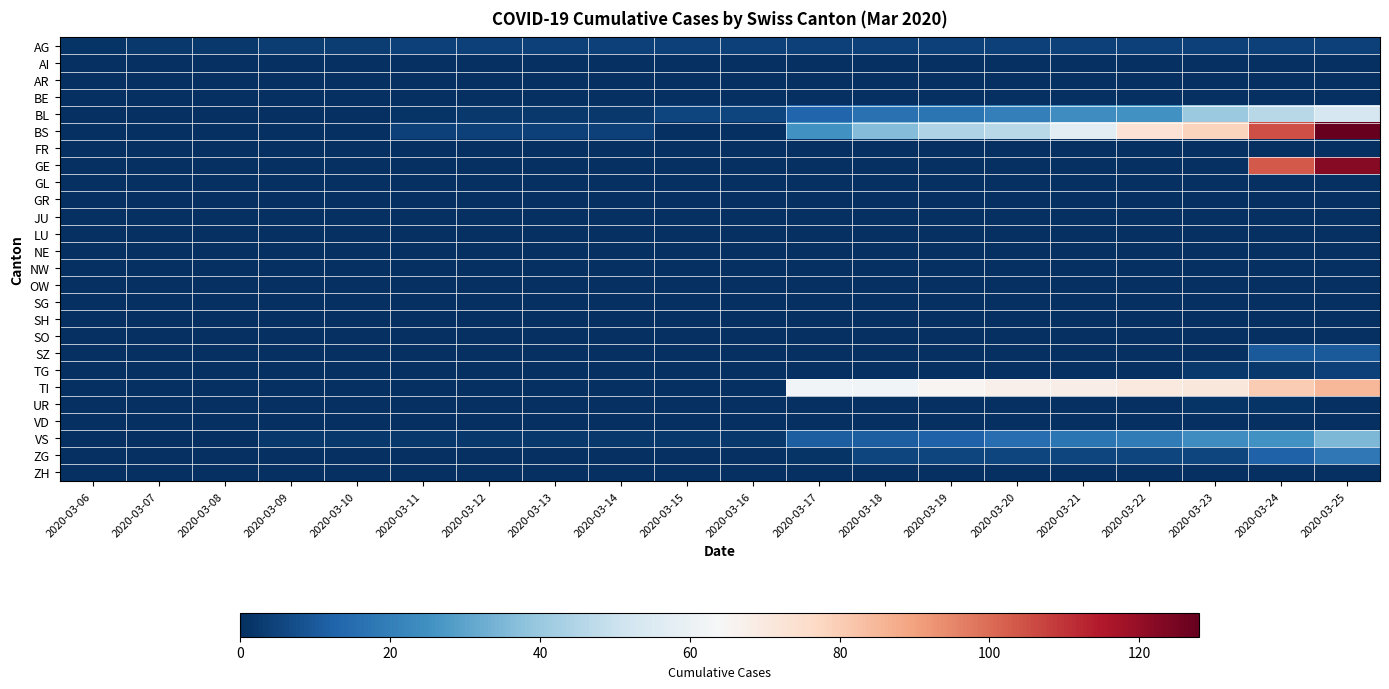

Reading left to right, transcribe all the data shown in this chart.

AG: 2020-03-06=1	2020-03-07=2	2020-03-08=2	2020-03-09=3	2020-03-10=3	2020-03-11=4	2020-03-12=4	2020-03-13=4	2020-03-14=4	2020-03-15=4	2020-03-16=4	2020-03-17=4	2020-03-18=4	2020-03-19=4	2020-03-20=4	2020-03-21=4	2020-03-22=4	2020-03-23=4	2020-03-24=4	2020-03-25=4
AI: 2020-03-06=0	2020-03-07=0	2020-03-08=0	2020-03-09=0	2020-03-10=0	2020-03-11=0	2020-03-12=0	2020-03-13=0	2020-03-14=0	2020-03-15=0	2020-03-16=0	2020-03-17=0	2020-03-18=0	2020-03-19=0	2020-03-20=0	2020-03-21=0	2020-03-22=0	2020-03-23=0	2020-03-24=0	2020-03-25=0
AR: 2020-03-06=0	2020-03-07=0	2020-03-08=0	2020-03-09=0	2020-03-10=0	2020-03-11=0	2020-03-12=0	2020-03-13=0	2020-03-14=0	2020-03-15=0	2020-03-16=0	2020-03-17=0	2020-03-18=0	2020-03-19=0	2020-03-20=0	2020-03-21=0	2020-03-22=0	2020-03-23=0	2020-03-24=0	2020-03-25=0
BE: 2020-03-06=0	2020-03-07=0	2020-03-08=0	2020-03-09=0	2020-03-10=0	2020-03-11=0	2020-03-12=0	2020-03-13=0	2020-03-14=0	2020-03-15=0	2020-03-16=0	2020-03-17=0	2020-03-18=0	2020-03-19=0	2020-03-20=0	2020-03-21=0	2020-03-22=0	2020-03-23=0	2020-03-24=0	2020-03-25=0
BL: 2020-03-06=0	2020-03-07=0	2020-03-08=0	2020-03-09=0	2020-03-10=0	2020-03-11=1	2020-03-12=2	2020-03-13=2	2020-03-14=2	2020-03-15=5	2020-03-16=5	2020-03-17=13	2020-03-18=16	2020-03-19=17	2020-03-20=20	2020-03-21=24	2020-03-22=25	2020-03-23=40	2020-03-24=46	2020-03-25=53
BS: 2020-03-06=0	2020-03-07=0	2020-03-08=0	2020-03-09=0	2020-03-10=0	2020-03-11=4	2020-03-12=4	2020-03-13=4	2020-03-14=4	2020-03-15=0	2020-03-16=0	2020-03-17=25	2020-03-18=36	2020-03-19=44	2020-03-20=46	2020-03-21=57	2020-03-22=73	2020-03-23=78	2020-03-24=105	2020-03-25=128
FR: 2020-03-06=0	2020-03-07=0	2020-03-08=0	2020-03-09=0	2020-03-10=0	2020-03-11=0	2020-03-12=0	2020-03-13=0	2020-03-14=0	2020-03-15=0	2020-03-16=0	2020-03-17=0	2020-03-18=0	2020-03-19=0	2020-03-20=0	2020-03-21=0	2020-03-22=0	2020-03-23=0	2020-03-24=0	2020-03-25=0
GE: 2020-03-06=0	2020-03-07=0	2020-03-08=0	2020-03-09=0	2020-03-10=0	2020-03-11=0	2020-03-12=0	2020-03-13=0	2020-03-14=0	2020-03-15=0	2020-03-16=0	2020-03-17=0	2020-03-18=0	2020-03-19=0	2020-03-20=0	2020-03-21=0	2020-03-22=0	2020-03-23=0	2020-03-24=103	2020-03-25=122
GL: 2020-03-06=0	2020-03-07=0	2020-03-08=0	2020-03-09=0	2020-03-10=0	2020-03-11=0	2020-03-12=0	2020-03-13=0	2020-03-14=0	2020-03-15=0	2020-03-16=0	2020-03-17=0	2020-03-18=0	2020-03-19=0	2020-03-20=0	2020-03-21=0	2020-03-22=0	2020-03-23=0	2020-03-24=0	2020-03-25=0
GR: 2020-03-06=0	2020-03-07=0	2020-03-08=0	2020-03-09=0	2020-03-10=0	2020-03-11=0	2020-03-12=0	2020-03-13=0	2020-03-14=0	2020-03-15=0	2020-03-16=0	2020-03-17=0	2020-03-18=0	2020-03-19=0	2020-03-20=0	2020-03-21=0	2020-03-22=0	2020-03-23=0	2020-03-24=0	2020-03-25=0
JU: 2020-03-06=0	2020-03-07=0	2020-03-08=0	2020-03-09=0	2020-03-10=0	2020-03-11=0	2020-03-12=0	2020-03-13=0	2020-03-14=0	2020-03-15=0	2020-03-16=0	2020-03-17=0	2020-03-18=0	2020-03-19=0	2020-03-20=0	2020-03-21=0	2020-03-22=0	2020-03-23=0	2020-03-24=0	2020-03-25=0
LU: 2020-03-06=0	2020-03-07=0	2020-03-08=0	2020-03-09=0	2020-03-10=0	2020-03-11=0	2020-03-12=0	2020-03-13=0	2020-03-14=0	2020-03-15=0	2020-03-16=0	2020-03-17=0	2020-03-18=0	2020-03-19=0	2020-03-20=0	2020-03-21=0	2020-03-22=0	2020-03-23=0	2020-03-24=0	2020-03-25=0
NE: 2020-03-06=0	2020-03-07=0	2020-03-08=0	2020-03-09=0	2020-03-10=0	2020-03-11=0	2020-03-12=0	2020-03-13=0	2020-03-14=0	2020-03-15=0	2020-03-16=0	2020-03-17=0	2020-03-18=0	2020-03-19=0	2020-03-20=0	2020-03-21=0	2020-03-22=0	2020-03-23=0	2020-03-24=0	2020-03-25=0
NW: 2020-03-06=0	2020-03-07=0	2020-03-08=0	2020-03-09=0	2020-03-10=0	2020-03-11=0	2020-03-12=0	2020-03-13=0	2020-03-14=0	2020-03-15=0	2020-03-16=0	2020-03-17=0	2020-03-18=0	2020-03-19=0	2020-03-20=0	2020-03-21=0	2020-03-22=0	2020-03-23=0	2020-03-24=0	2020-03-25=0
OW: 2020-03-06=0	2020-03-07=0	2020-03-08=0	2020-03-09=0	2020-03-10=0	2020-03-11=0	2020-03-12=0	2020-03-13=0	2020-03-14=0	2020-03-15=0	2020-03-16=0	2020-03-17=0	2020-03-18=0	2020-03-19=0	2020-03-20=0	2020-03-21=0	2020-03-22=0	2020-03-23=0	2020-03-24=0	2020-03-25=0
SG: 2020-03-06=0	2020-03-07=0	2020-03-08=0	2020-03-09=0	2020-03-10=0	2020-03-11=0	2020-03-12=0	2020-03-13=0	2020-03-14=0	2020-03-15=0	2020-03-16=0	2020-03-17=0	2020-03-18=0	2020-03-19=0	2020-03-20=0	2020-03-21=0	2020-03-22=0	2020-03-23=0	2020-03-24=0	2020-03-25=0
SH: 2020-03-06=0	2020-03-07=0	2020-03-08=0	2020-03-09=0	2020-03-10=0	2020-03-11=0	2020-03-12=0	2020-03-13=0	2020-03-14=0	2020-03-15=0	2020-03-16=0	2020-03-17=0	2020-03-18=0	2020-03-19=0	2020-03-20=0	2020-03-21=0	2020-03-22=0	2020-03-23=0	2020-03-24=0	2020-03-25=0
SO: 2020-03-06=0	2020-03-07=0	2020-03-08=0	2020-03-09=0	2020-03-10=0	2020-03-11=0	2020-03-12=0	2020-03-13=0	2020-03-14=0	2020-03-15=0	2020-03-16=0	2020-03-17=0	2020-03-18=0	2020-03-19=0	2020-03-20=0	2020-03-21=0	2020-03-22=0	2020-03-23=0	2020-03-24=0	2020-03-25=0
SZ: 2020-03-06=0	2020-03-07=0	2020-03-08=0	2020-03-09=0	2020-03-10=0	2020-03-11=0	2020-03-12=0	2020-03-13=0	2020-03-14=0	2020-03-15=0	2020-03-16=0	2020-03-17=0	2020-03-18=0	2020-03-19=0	2020-03-20=0	2020-03-21=0	2020-03-22=0	2020-03-23=0	2020-03-24=10	2020-03-25=10
TG: 2020-03-06=0	2020-03-07=0	2020-03-08=0	2020-03-09=0	2020-03-10=0	2020-03-11=0	2020-03-12=0	2020-03-13=0	2020-03-14=0	2020-03-15=0	2020-03-16=0	2020-03-17=0	2020-03-18=0	2020-03-19=0	2020-03-20=0	2020-03-21=0	2020-03-22=0	2020-03-23=2	2020-03-24=2	2020-03-25=4
TI: 2020-03-06=0	2020-03-07=0	2020-03-08=0	2020-03-09=0	2020-03-10=0	2020-03-11=0	2020-03-12=0	2020-03-13=0	2020-03-14=0	2020-03-15=0	2020-03-16=0	2020-03-17=62	2020-03-18=62	2020-03-19=65	2020-03-20=67	2020-03-21=68	2020-03-22=70	2020-03-23=71	2020-03-24=80	2020-03-25=85
UR: 2020-03-06=0	2020-03-07=0	2020-03-08=0	2020-03-09=0	2020-03-10=0	2020-03-11=0	2020-03-12=0	2020-03-13=0	2020-03-14=0	2020-03-15=0	2020-03-16=0	2020-03-17=0	2020-03-18=0	2020-03-19=0	2020-03-20=0	2020-03-21=0	2020-03-22=0	2020-03-23=1	2020-03-24=1	2020-03-25=0
VD: 2020-03-06=0	2020-03-07=0	2020-03-08=0	2020-03-09=0	2020-03-10=0	2020-03-11=0	2020-03-12=0	2020-03-13=0	2020-03-14=0	2020-03-15=0	2020-03-16=0	2020-03-17=0	2020-03-18=0	2020-03-19=0	2020-03-20=0	2020-03-21=0	2020-03-22=0	2020-03-23=0	2020-03-24=0	2020-03-25=0
VS: 2020-03-06=0	2020-03-07=0	2020-03-08=0	2020-03-09=2	2020-03-10=2	2020-03-11=2	2020-03-12=2	2020-03-13=2	2020-03-14=2	2020-03-15=2	2020-03-16=2	2020-03-17=11	2020-03-18=11	2020-03-19=12	2020-03-20=15	2020-03-21=17	2020-03-22=19	2020-03-23=24	2020-03-24=25	2020-03-25=35
ZG: 2020-03-06=0	2020-03-07=0	2020-03-08=0	2020-03-09=0	2020-03-10=0	2020-03-11=0	2020-03-12=0	2020-03-13=0	2020-03-14=0	2020-03-15=0	2020-03-16=0	2020-03-17=1	2020-03-18=5	2020-03-19=5	2020-03-20=5	2020-03-21=5	2020-03-22=5	2020-03-23=5	2020-03-24=12	2020-03-25=18
ZH: 2020-03-06=0	2020-03-07=0	2020-03-08=0	2020-03-09=0	2020-03-10=0	2020-03-11=0	2020-03-12=0	2020-03-13=0	2020-03-14=0	2020-03-15=0	2020-03-16=0	2020-03-17=0	2020-03-18=0	2020-03-19=0	2020-03-20=0	2020-03-21=0	2020-03-22=0	2020-03-23=0	2020-03-24=0	2020-03-25=0